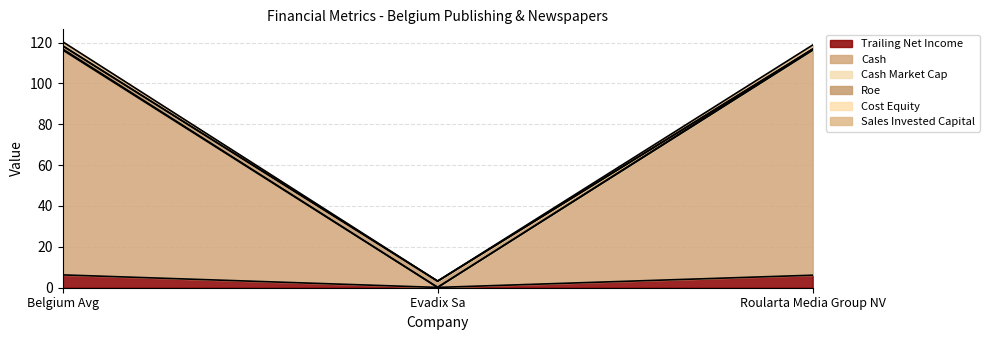

Rank the categories by cash_market_cap value from highest to lowest.

Belgium Avg, Roularta Media Group NV, Evadix Sa